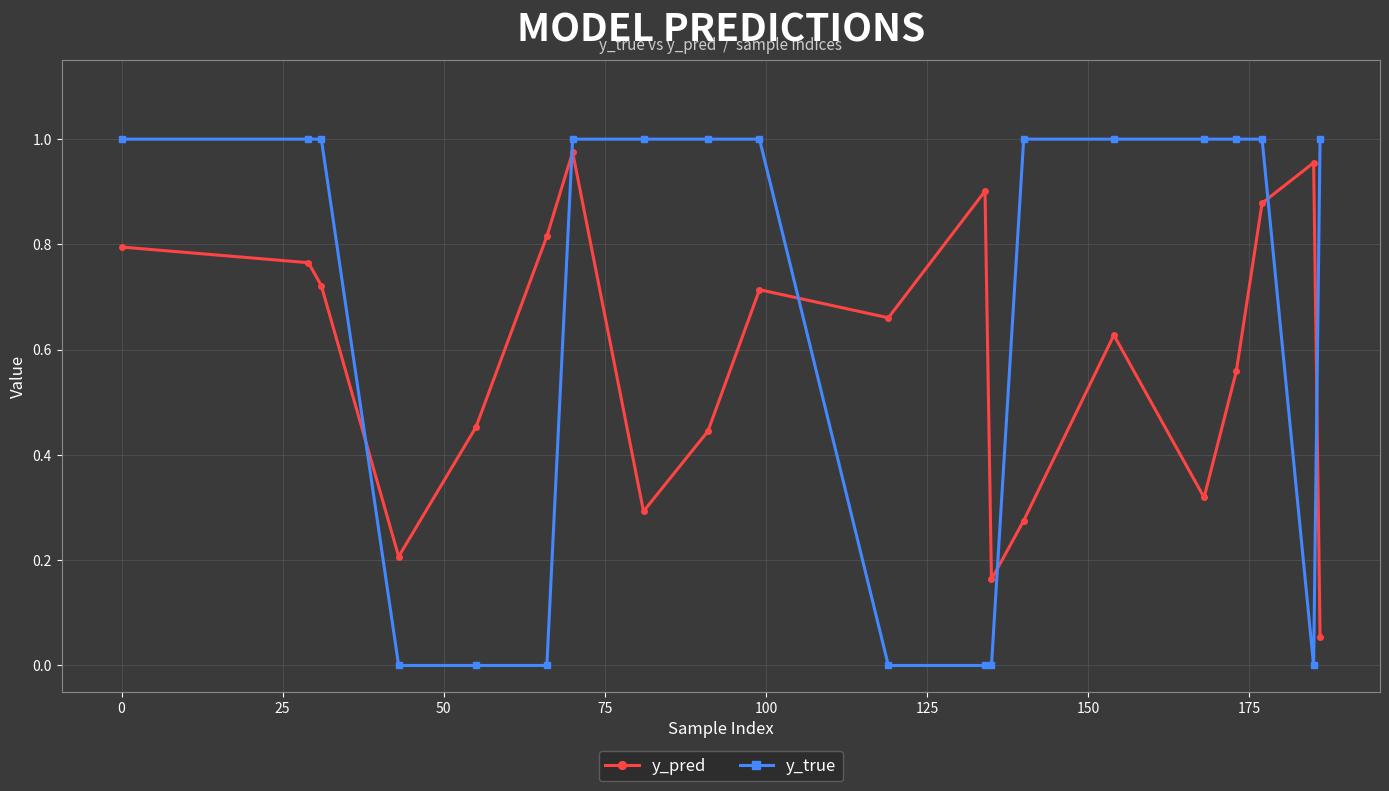

What is the sum of all y_pred values?

11.6